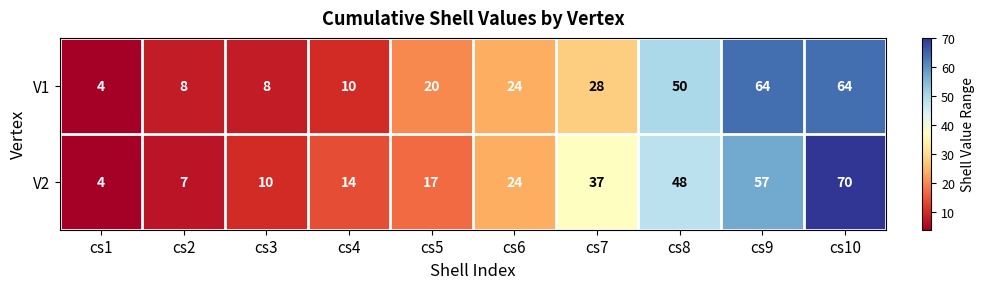

The V2 series shows 4 at cs3. True or false?

False